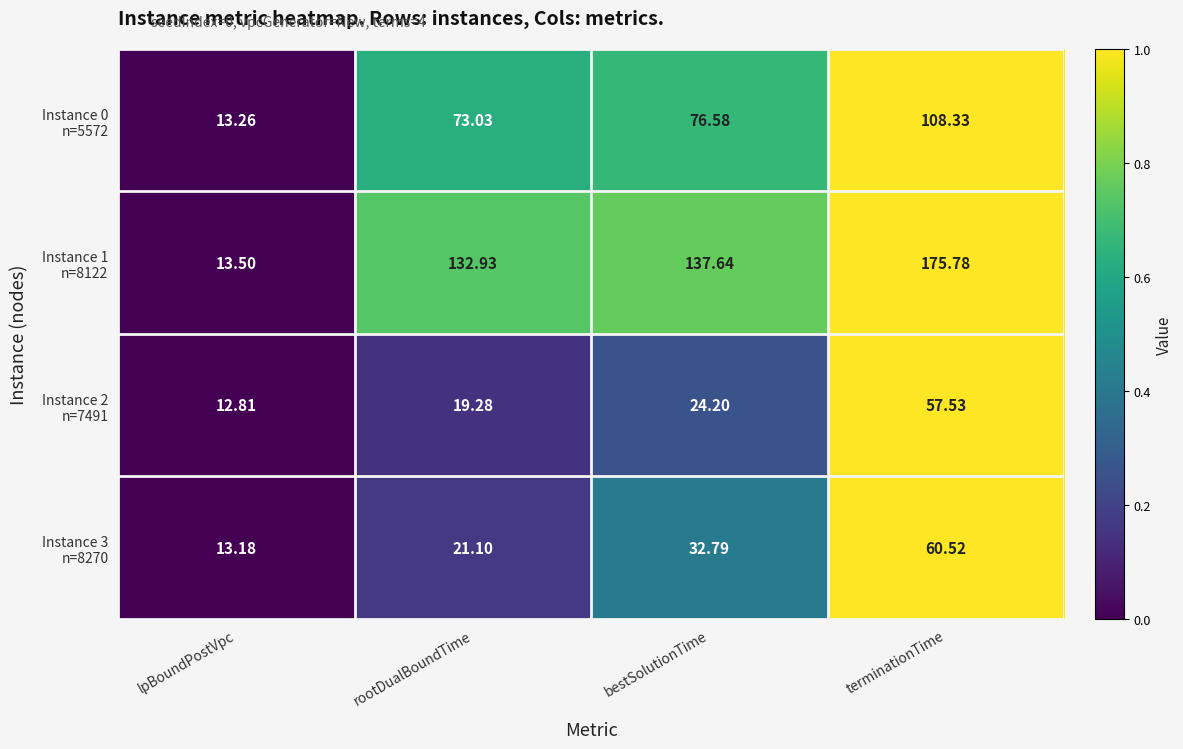

At which category is the sum across all series the highest?

terminationTime